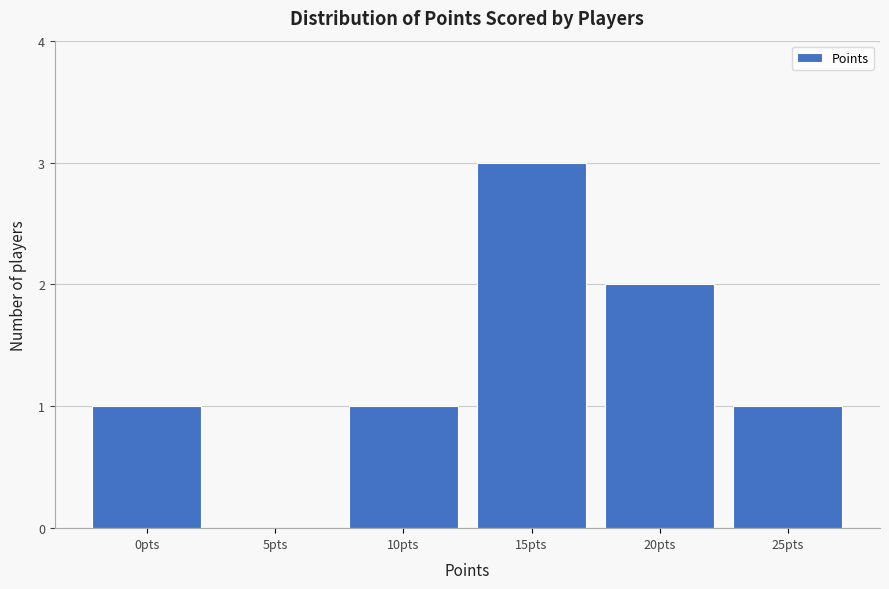

Reading left to right, transcribe all the data shown in this chart.

0pts=1	5pts=0	10pts=1	15pts=3	20pts=2	25pts=1